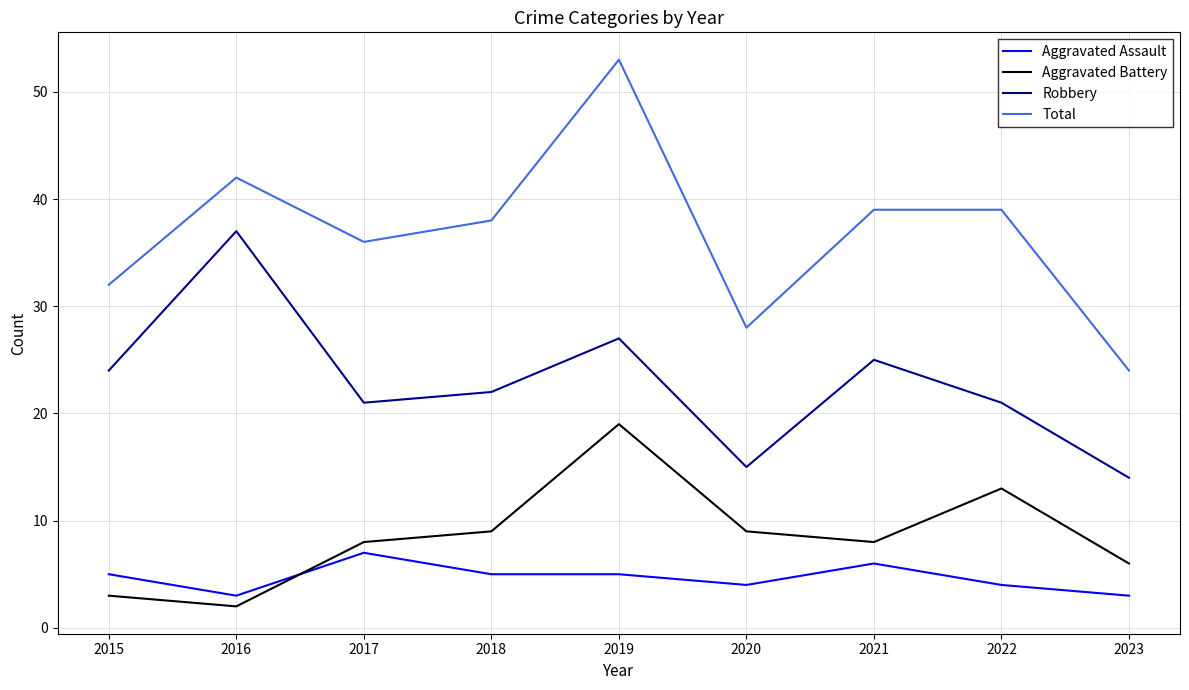

True or false: Total and Aggravated Assault cross at least once.

False